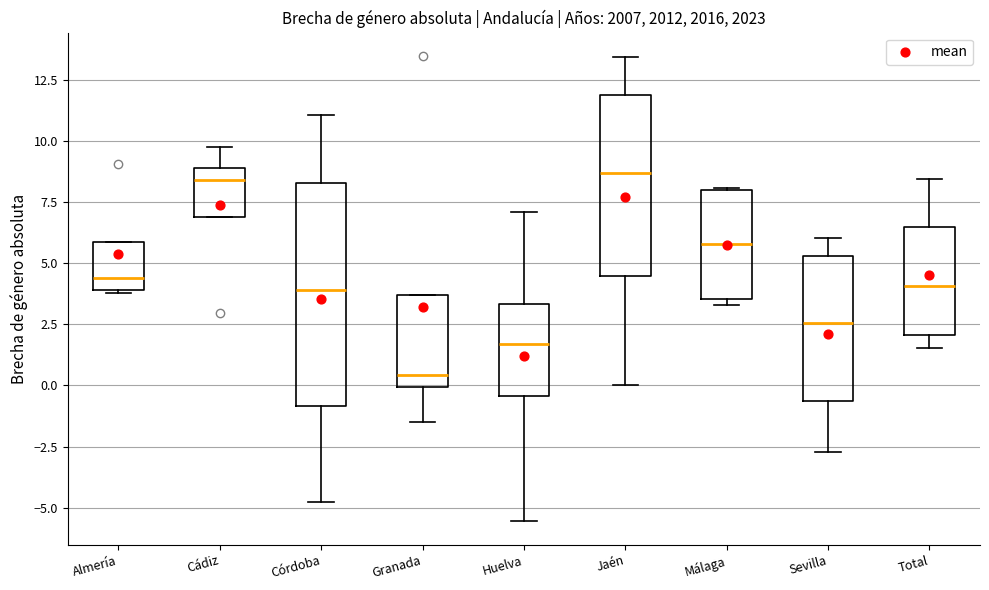

Reading left to right, transcribe this box plot: for each box, give where its median line is, the range the box spans, and where its two whiskers end, as read against the y-axis. The values are not printed on the chart, so give them approximately, as read against the axis.

Almería: median 4.5, box 4.0 to 6.0, whiskers 4.0 to 6.0
Cádiz: median 8.5, box 7.0 to 9.0, whiskers 7.0 to 10.0
Córdoba: median 4.0, box -1.0 to 8.5, whiskers -5.0 to 11.0
Granada: median 0.5, box 0.0 to 3.5, whiskers -1.5 to 3.5
Huelva: median 1.5, box -0.5 to 3.5, whiskers -5.5 to 7.0
Jaén: median 8.5, box 4.5 to 12.0, whiskers 0.0 to 13.5
Málaga: median 6.0, box 3.5 to 8.0, whiskers 3.5 (just below the box's lower edge) to 8.0
Sevilla: median 2.5, box -0.5 to 5.5, whiskers -2.5 to 6.0
Total: median 4.0, box 2.0 to 6.5, whiskers 1.5 to 8.5